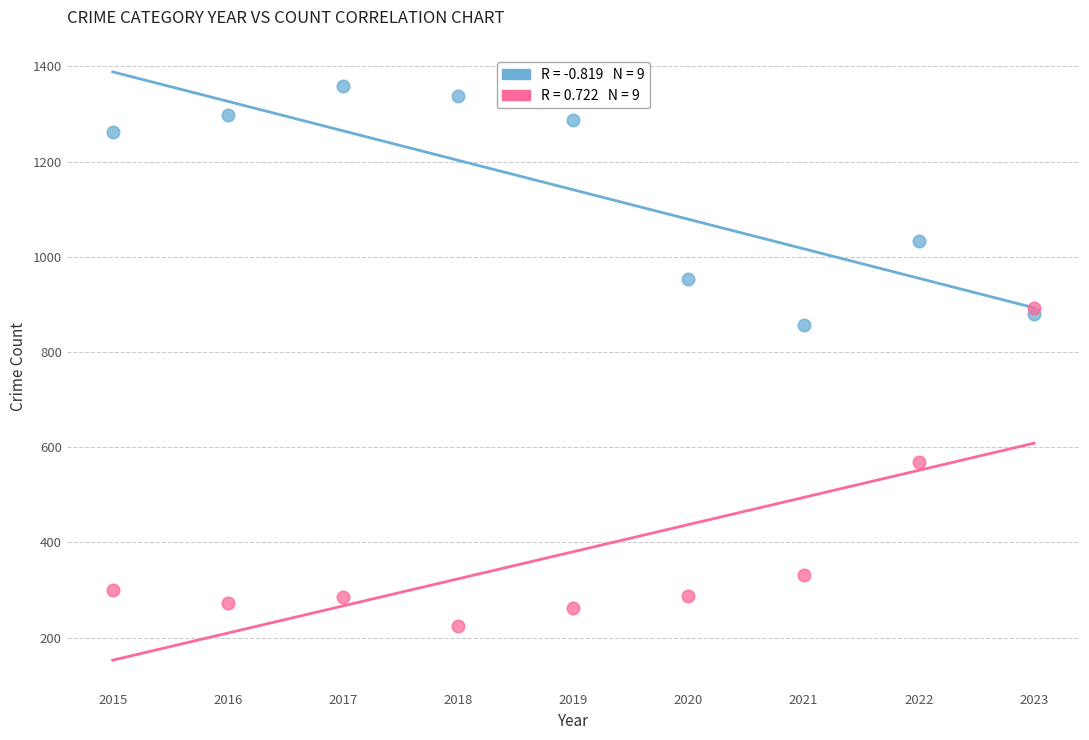

Across all series, what Y value is closest to 792?

856